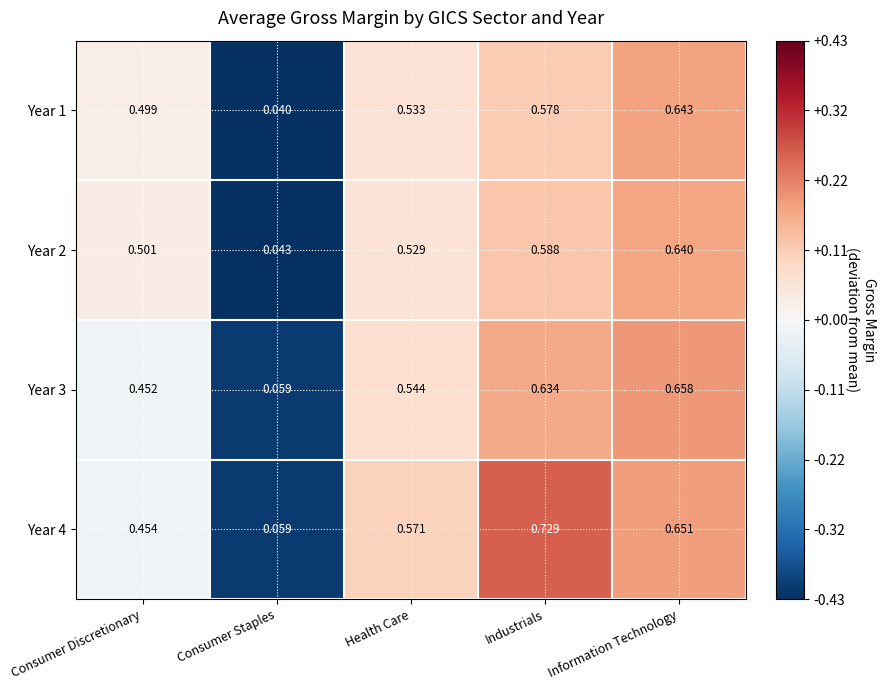

Which category has the lowest value in the Year 3 series?

Consumer Staples